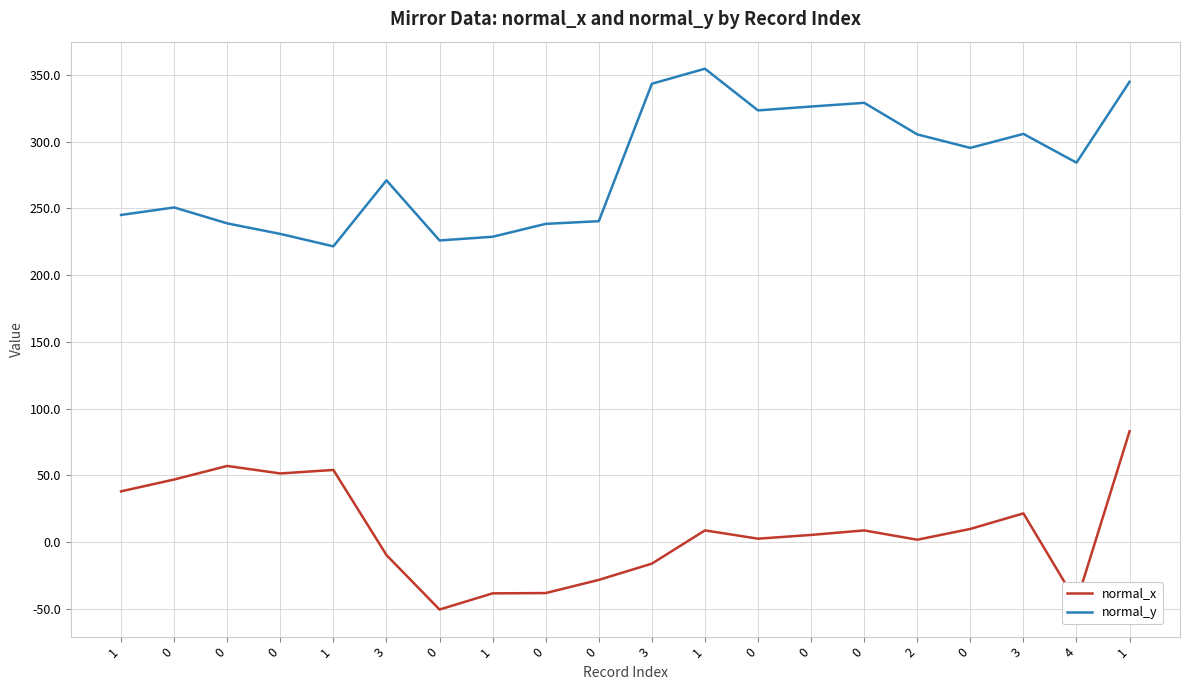

What are all the series names shown in the legend?

normal_x, normal_y